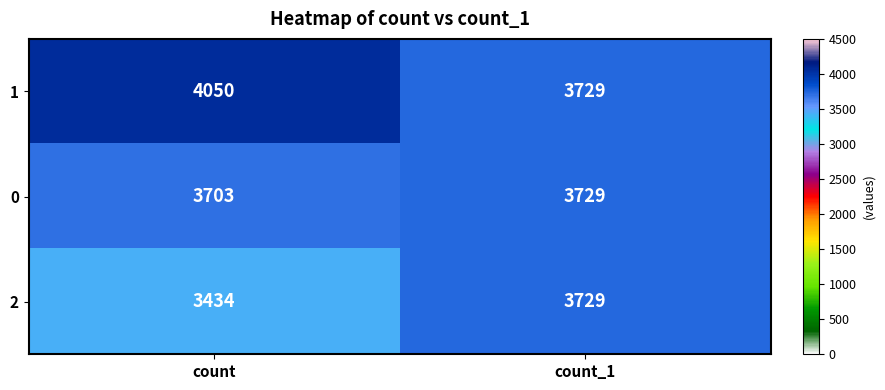

Is it true that 0 equals 760 at count?

False